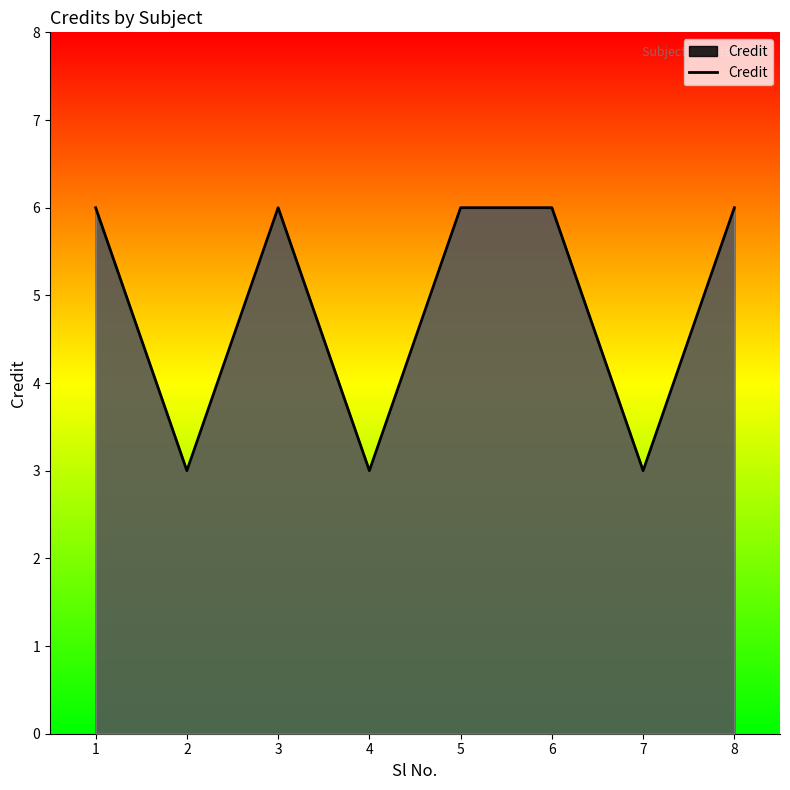

What is the sum of the values at 6 and 5?

12